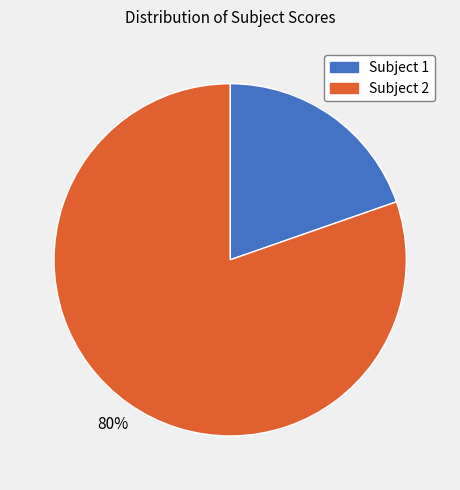

Which slice is the largest?

Subject 2